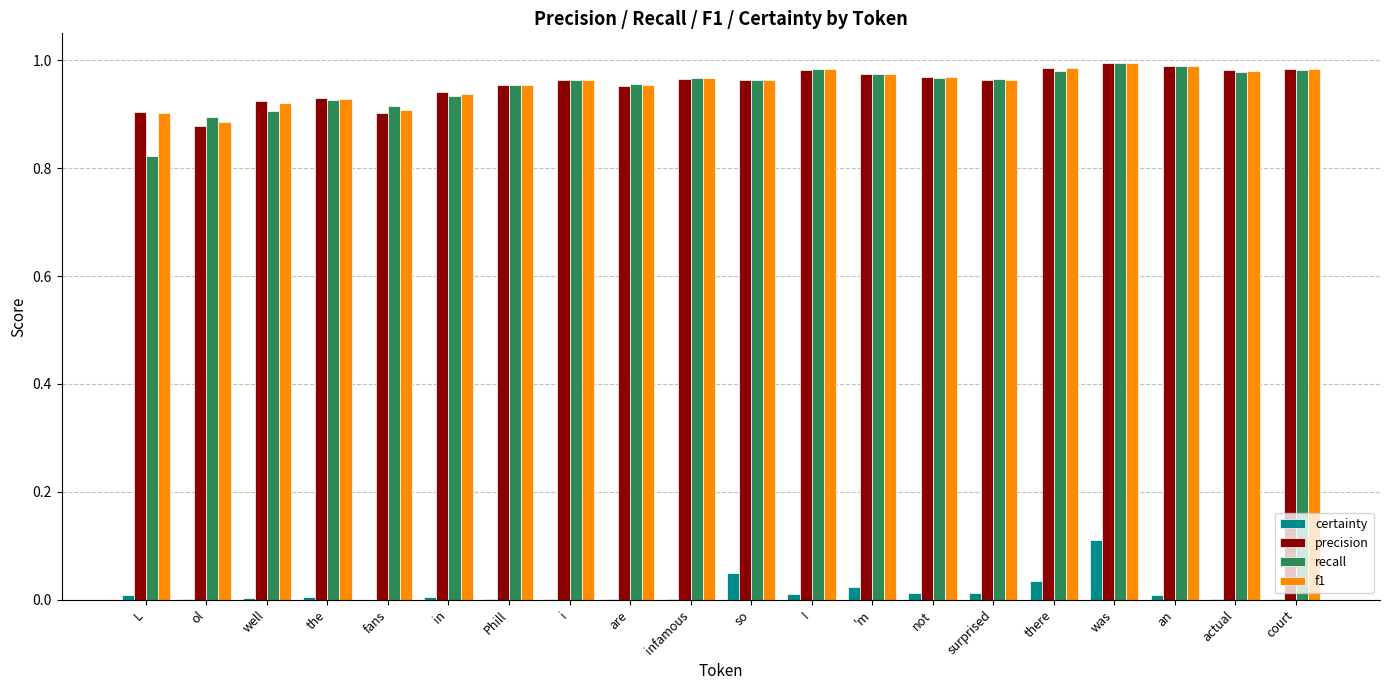

How many series are shown in this chart?

4